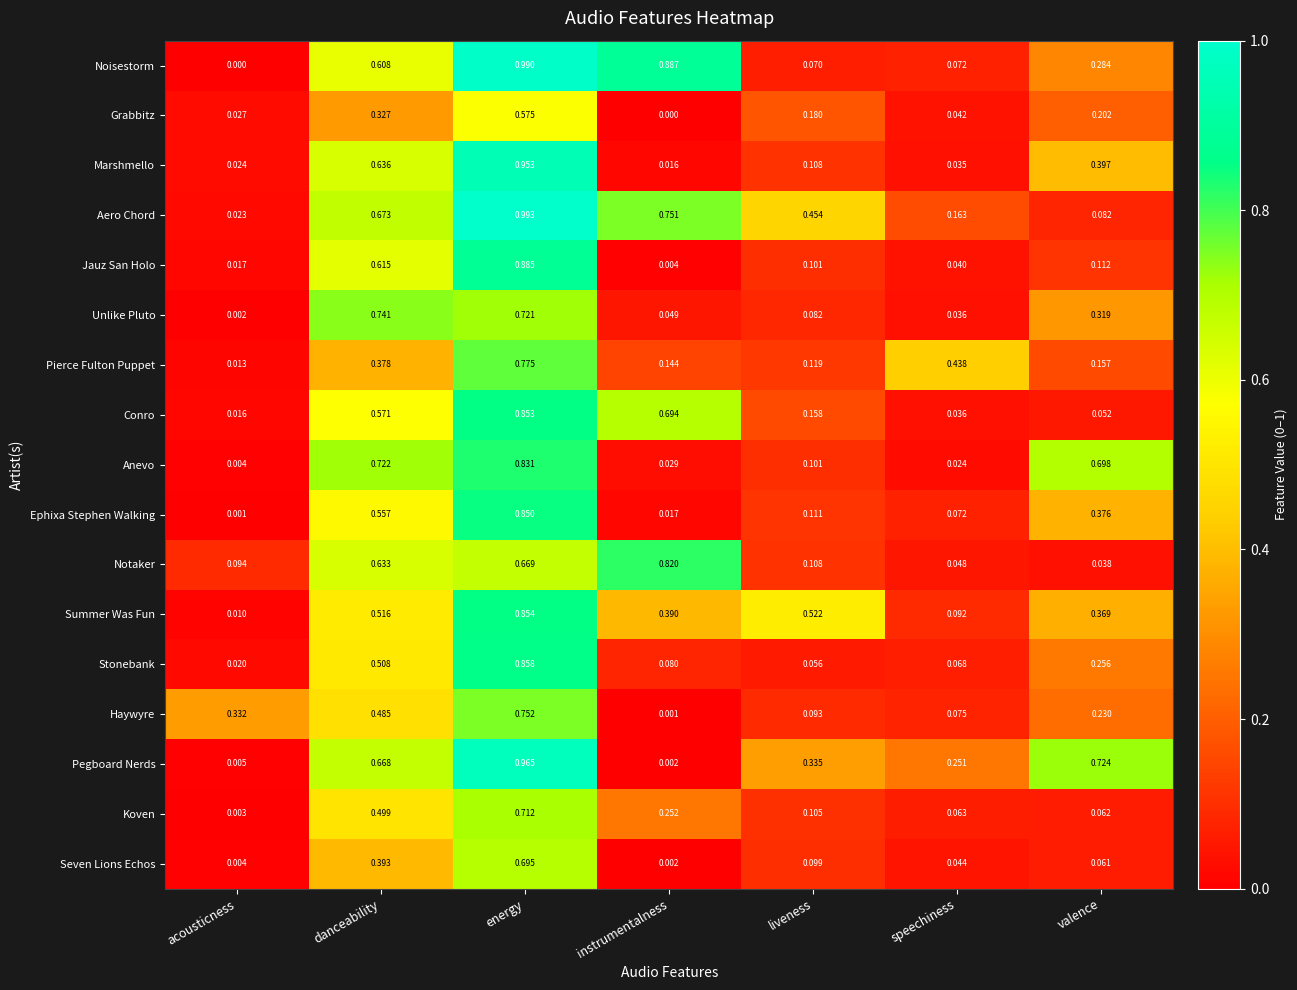

Where is Jauz San Holo nearest to the value 0?

instrumentalness